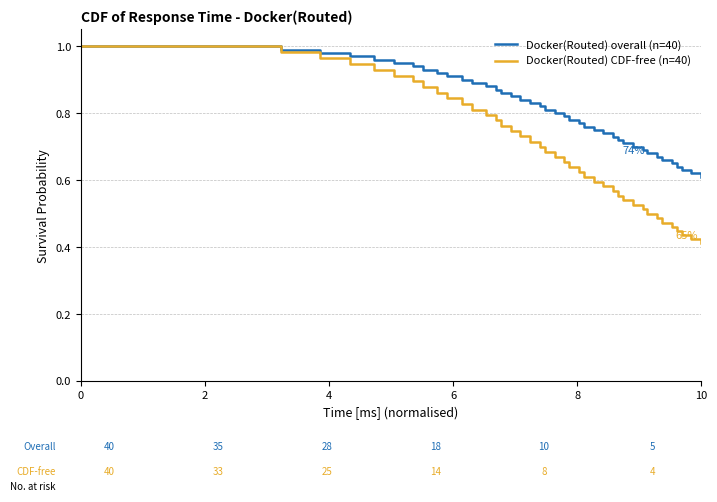

Rank the series by their average value, from lowest to highest.

Docker(Routed) CDF-free (n=40), Docker(Routed) overall (n=40)